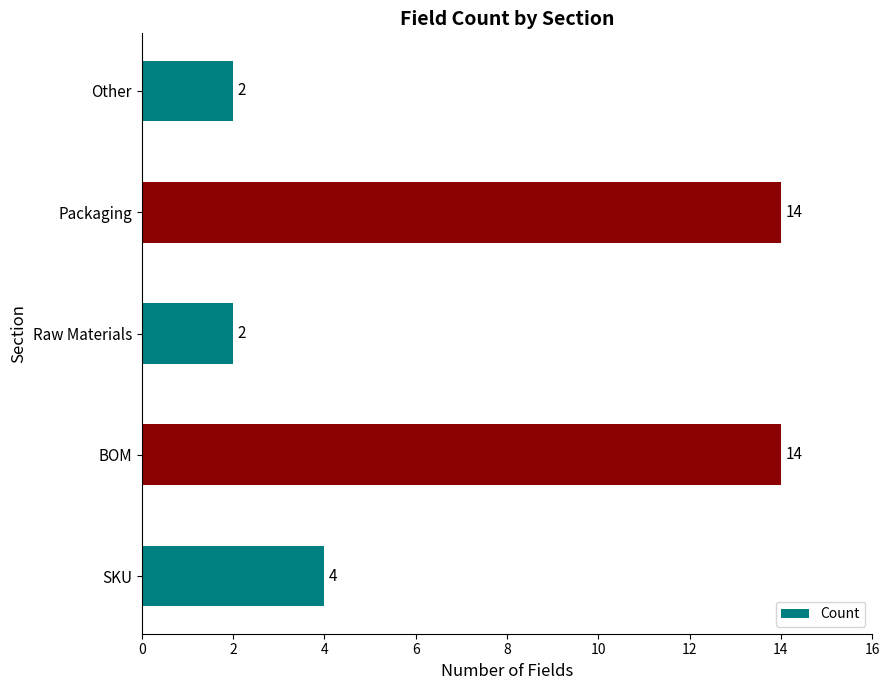

Which has a higher value, BOM or SKU?

BOM